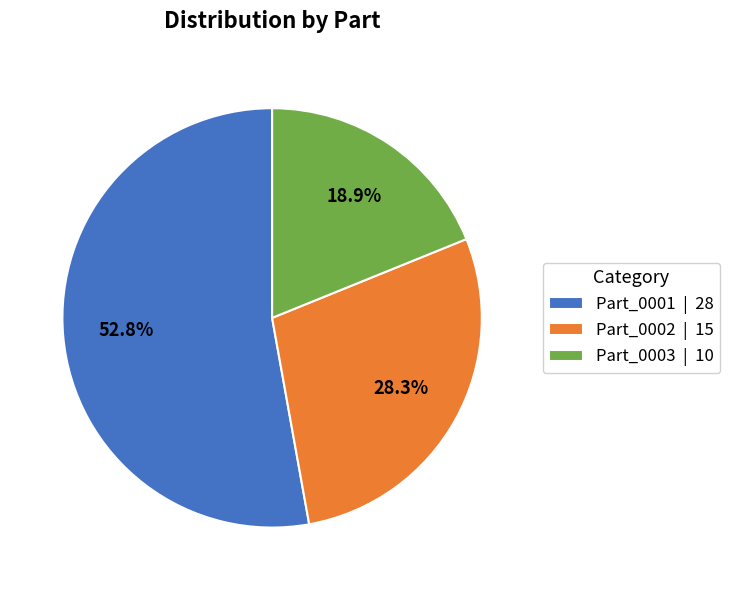

Does any single category account for the majority?

Yes